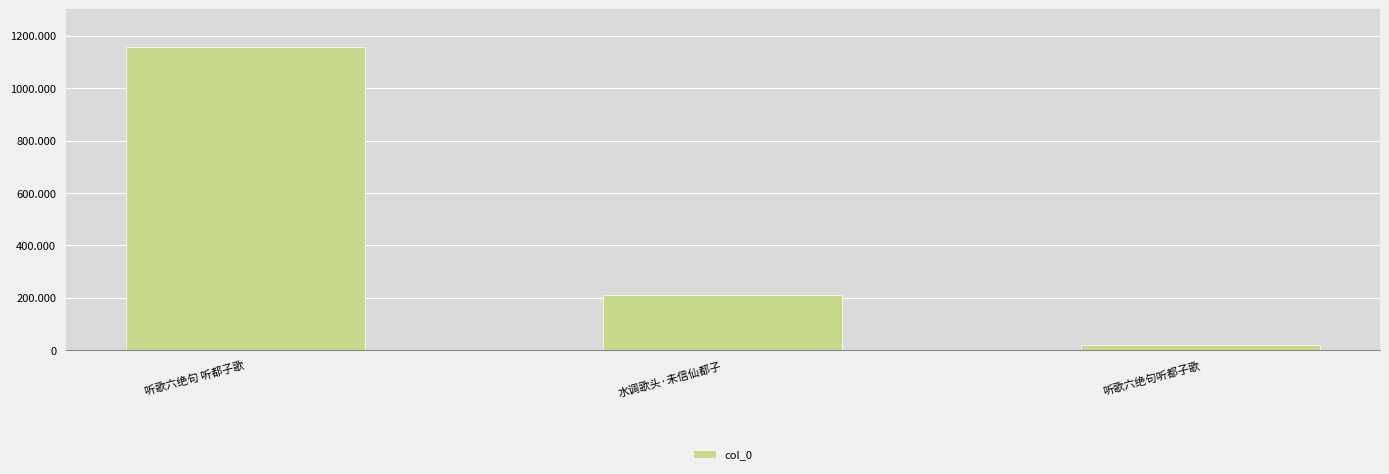

The chart shows a value of 2017381 at 听歌六绝句 听都子歌. True or false?

False